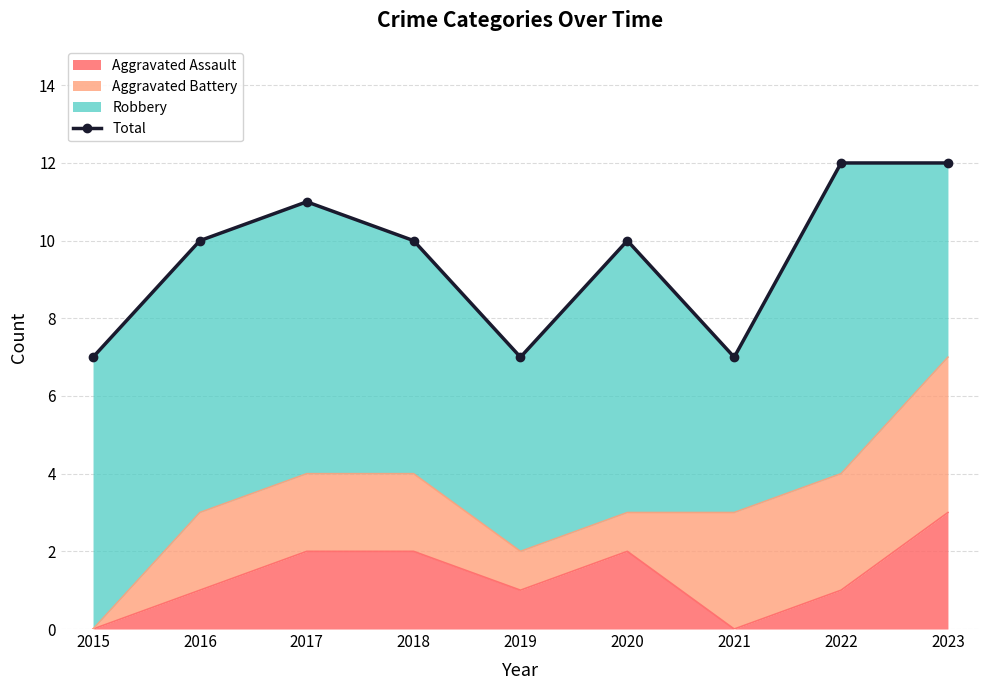

Which label corresponds to the smallest value in the chart?

2015